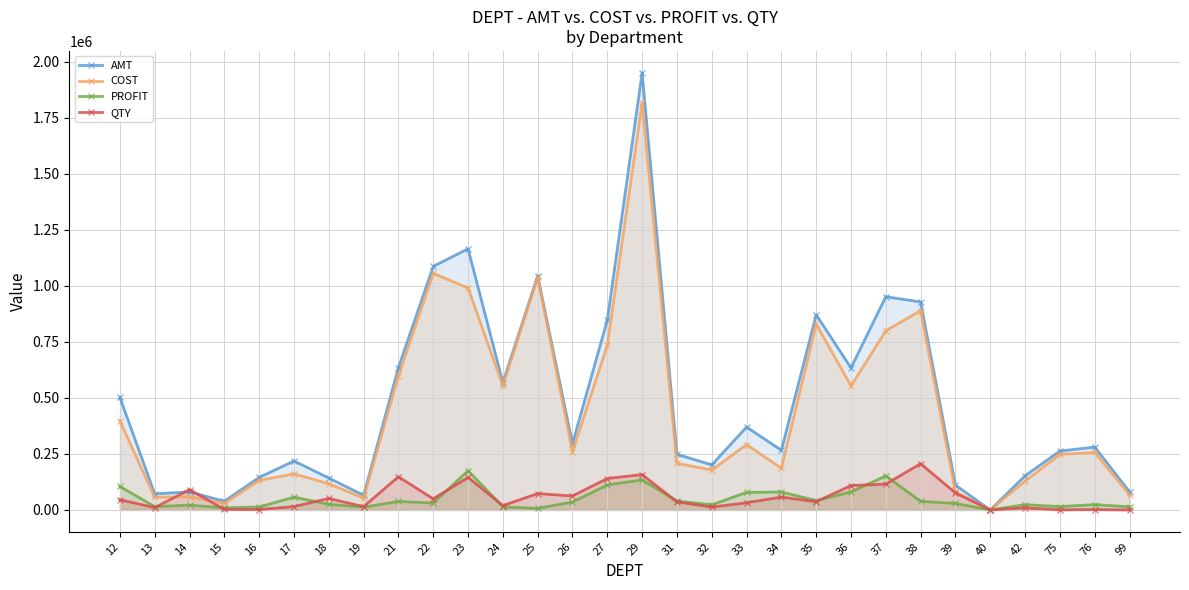

How many times do AMT and QTY cross each other?

2